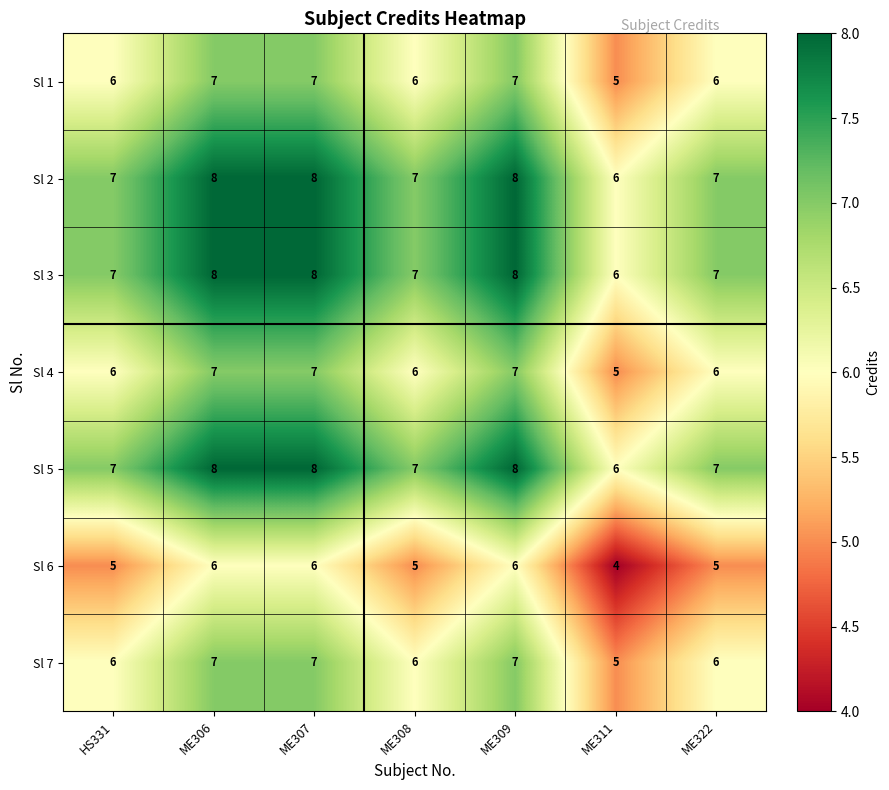

Is the value of Sl 3 at ME309 greater than the value of Sl 4 at ME311?

Yes